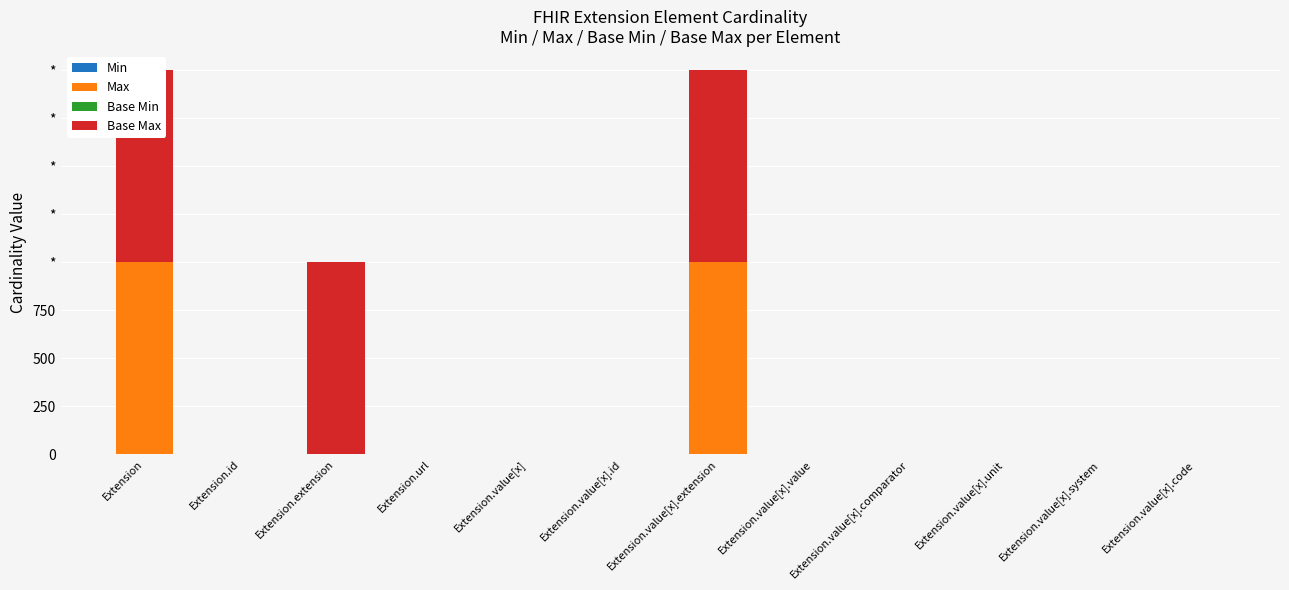

What is the spread (max minus min) of values at Extension.value[x].id?

1